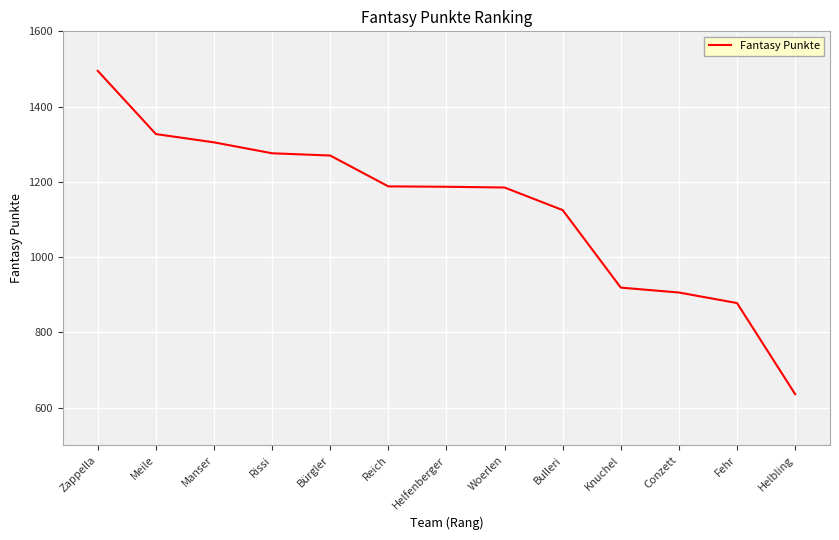

What is the change in value from Meile to Rissi?

-51